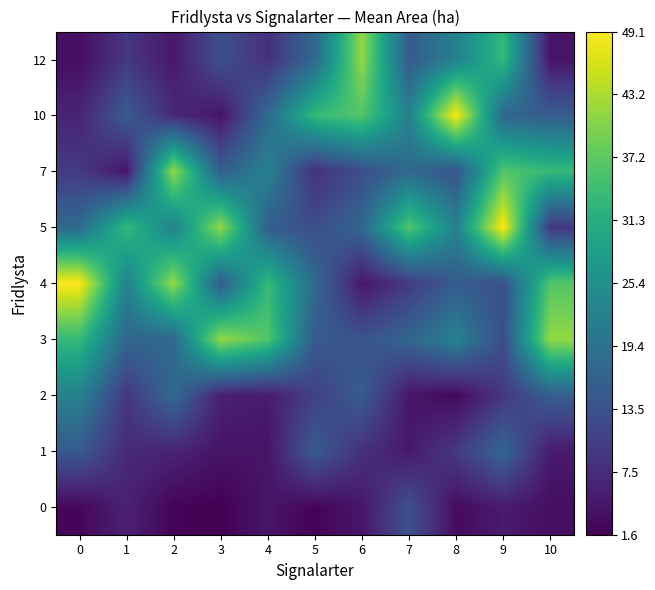

Reading left to right, what are all the values shown in this chart?

0: 0=2.4	1=6.0	2=2.1	3=1.6	4=4.4	5=2.0	6=4.4	7=13.3	8=3.0	9=5.2	10=3.3
1: 0=14.9	1=7.2	2=6.4	3=4.1	4=4.1	5=15.3	6=8.1	7=4.7	8=9.7	9=17.1	10=5.1
2: 0=22.5	1=9.2	2=17.9	3=6.0	4=5.1	5=10.7	6=15.4	7=4.3	8=2.7	9=9.2	10=15.8
3: 0=33.5	1=17.3	2=17.7	3=41.5	4=36.3	5=15.1	6=13.9	7=17.1	8=22.5	9=12.9	10=41.5
4: 0=49.1	1=22.5	2=41.5	3=15.4	4=33.5	5=17.9	6=4.4	7=9.7	8=15.3	9=13.3	10=36.3
5: 0=17.9	1=33.5	2=22.5	3=41.5	4=15.8	5=12.9	6=17.3	7=36.3	8=22.5	9=49.1	10=9.2
7: 0=9.7	1=4.3	2=41.5	3=15.8	4=22.5	5=8.1	6=12.9	7=17.9	8=13.9	9=36.3	10=33.5
10: 0=6.4	1=15.3	2=7.2	3=4.1	4=17.9	5=33.5	6=36.3	7=22.5	8=49.1	9=17.3	10=15.4
12: 0=3.3	1=9.2	2=4.7	3=13.3	4=8.1	5=17.7	6=41.5	7=15.1	8=22.5	9=33.5	10=4.1